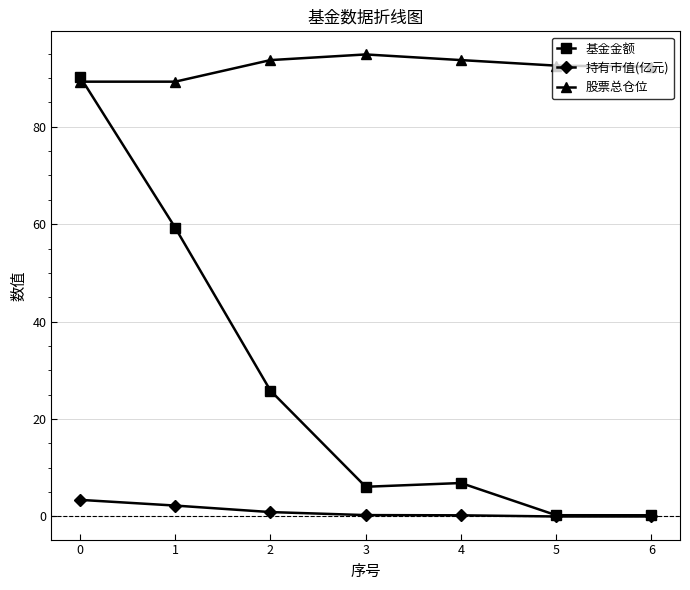

List the series in order of their overall mean, highest first.

股票总仓位, 基金金额, 持有市值(亿元)